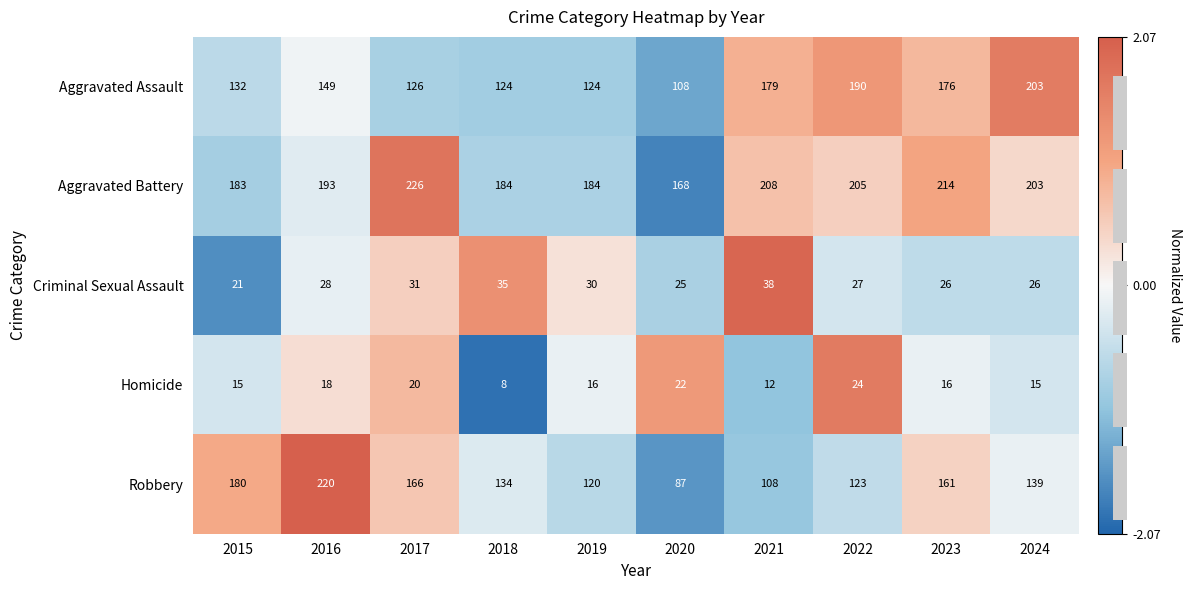

Where does the Robbery series first go above 139?

2015